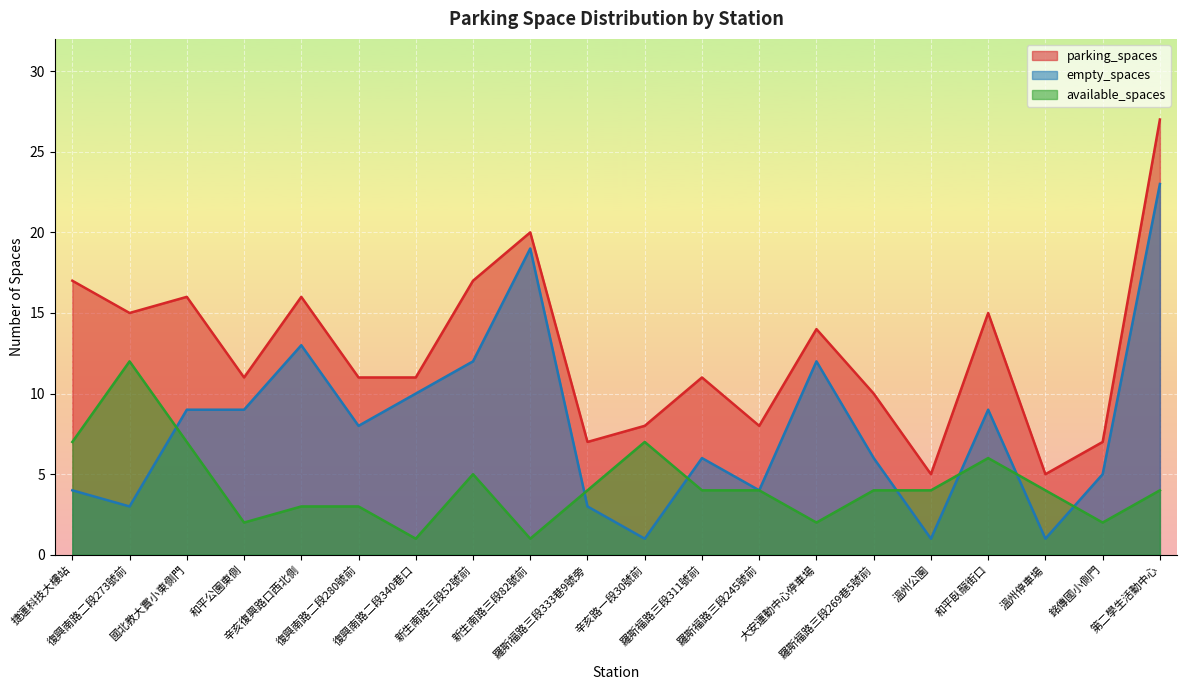

True or false: parking_spaces and empty_spaces intersect in this chart.

False